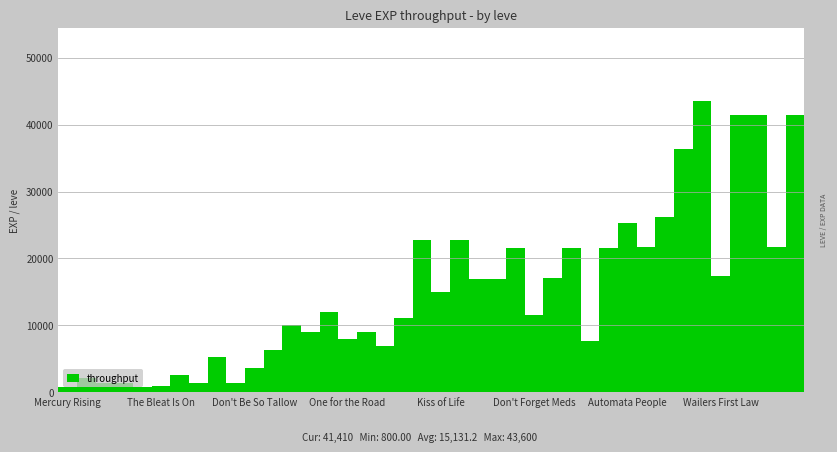

What is the difference between the maximum and minimum values?

42800